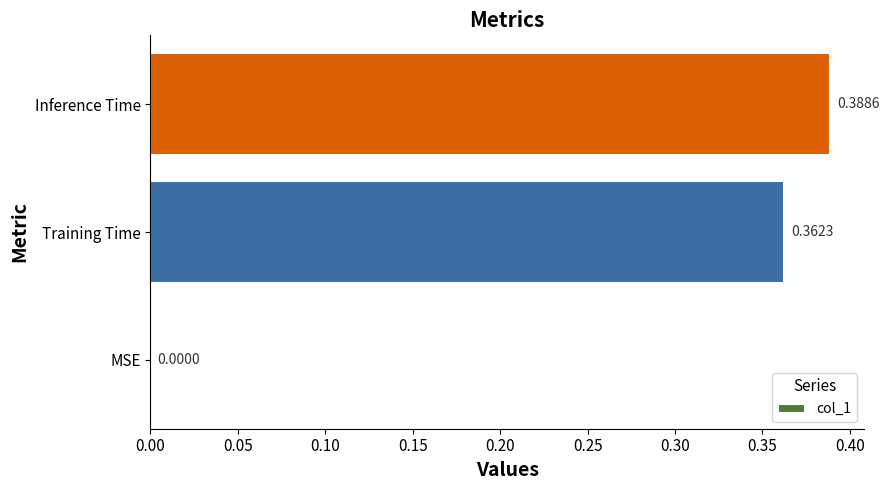

At which category does the chart reach its peak across all series?

Inference Time